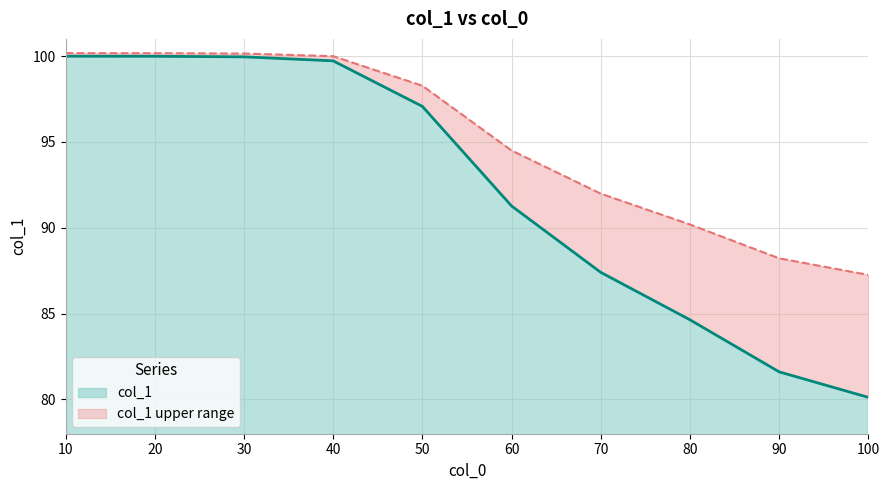

At which label is the value closest to 90?

60.0